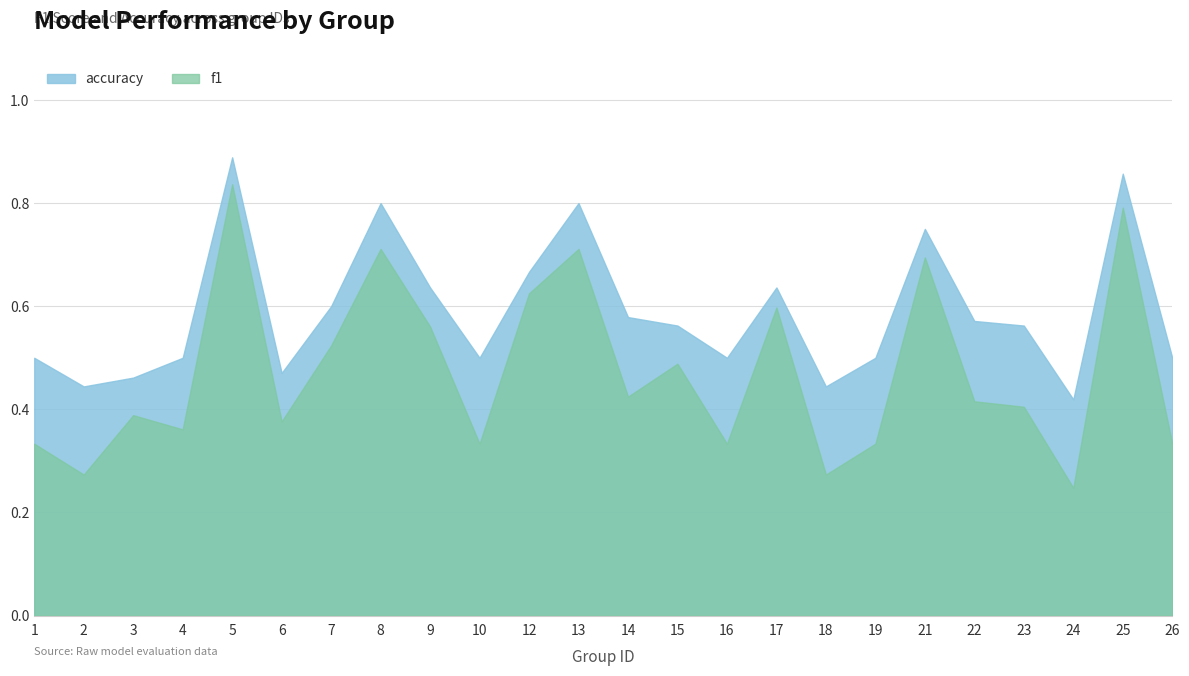

What is the difference between the maximum and minimum values in the accuracy series?

0.5